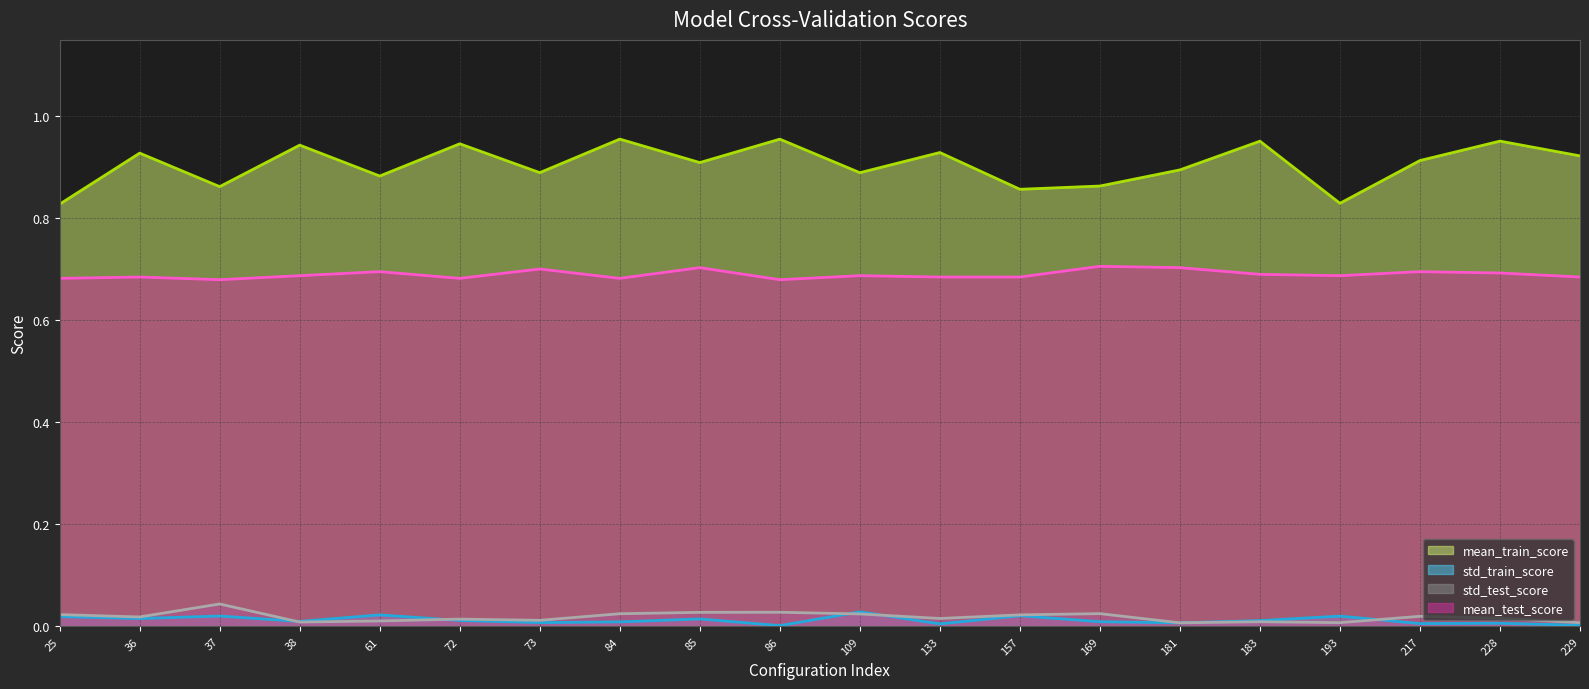

Does the chart display data point markers on the line(s)?

No